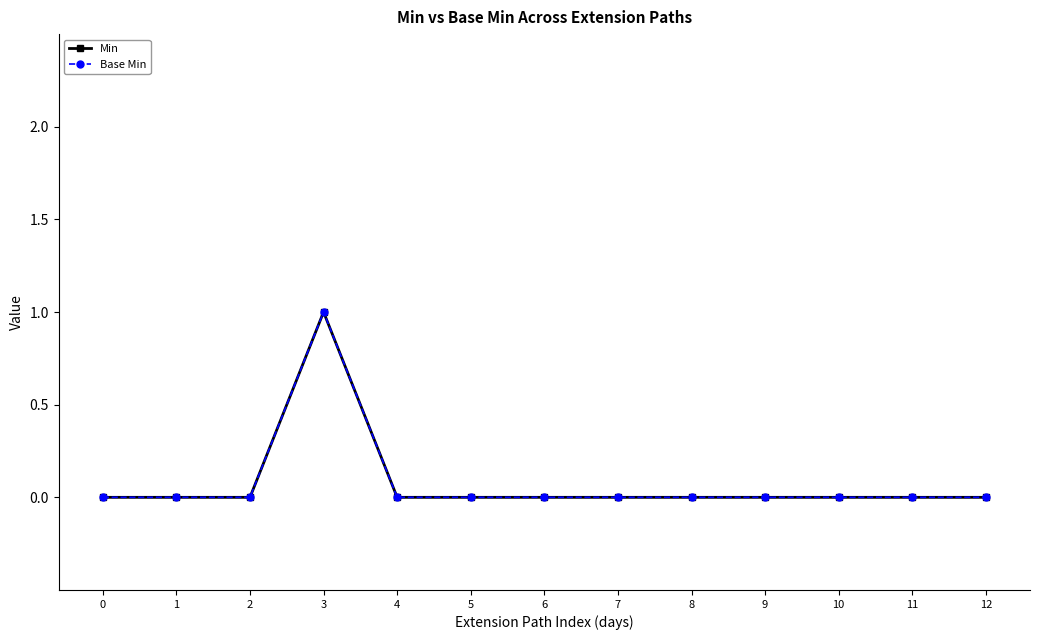

What is the greatest value displayed?

1